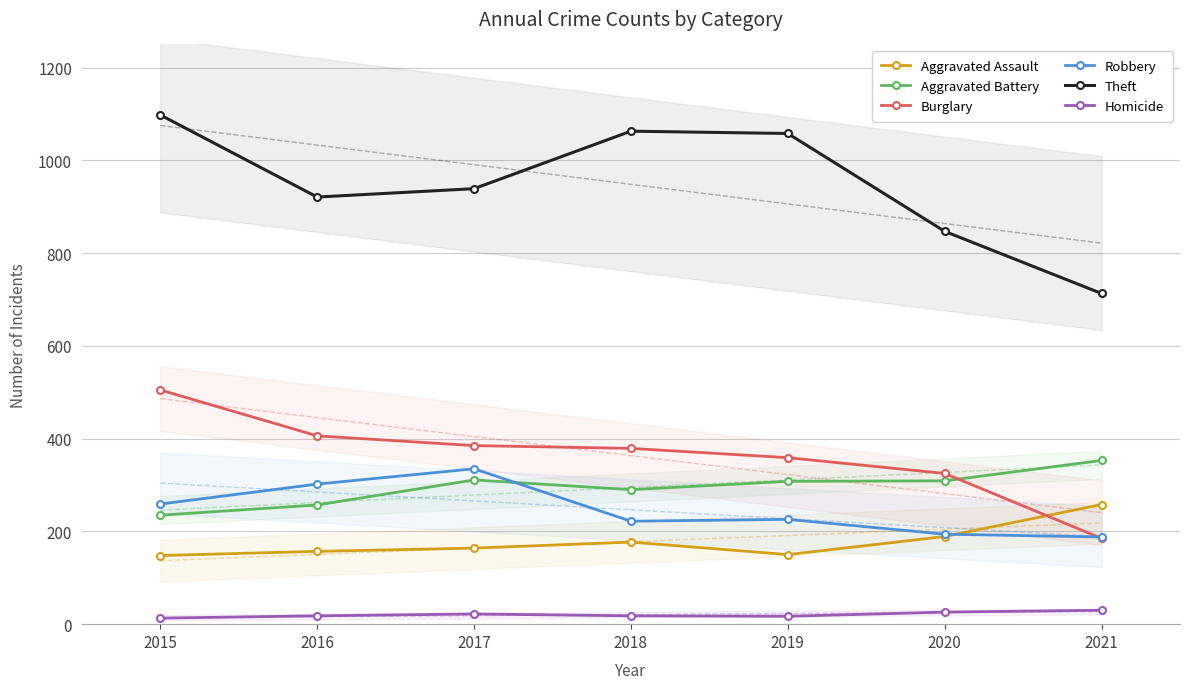

How many data points in Aggravated Battery are above 308?

3